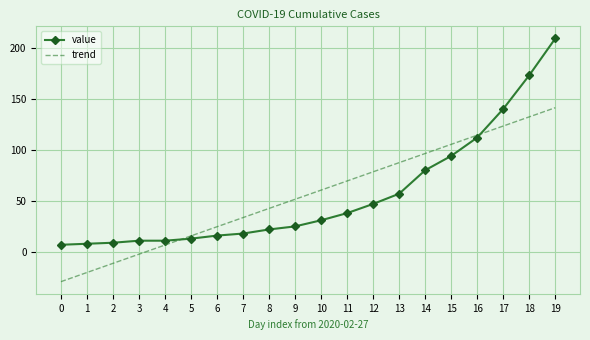

Is the value of trend at 16 greater than the value of value at 12?

Yes